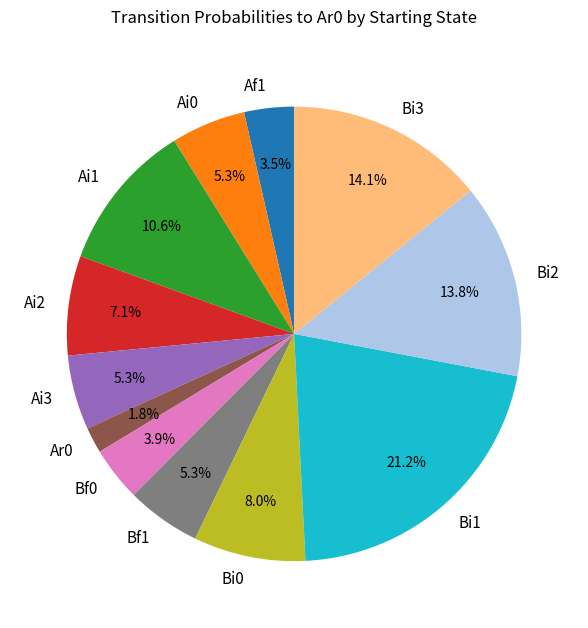

To the nearest percent, what is the average slice percentage?

8%